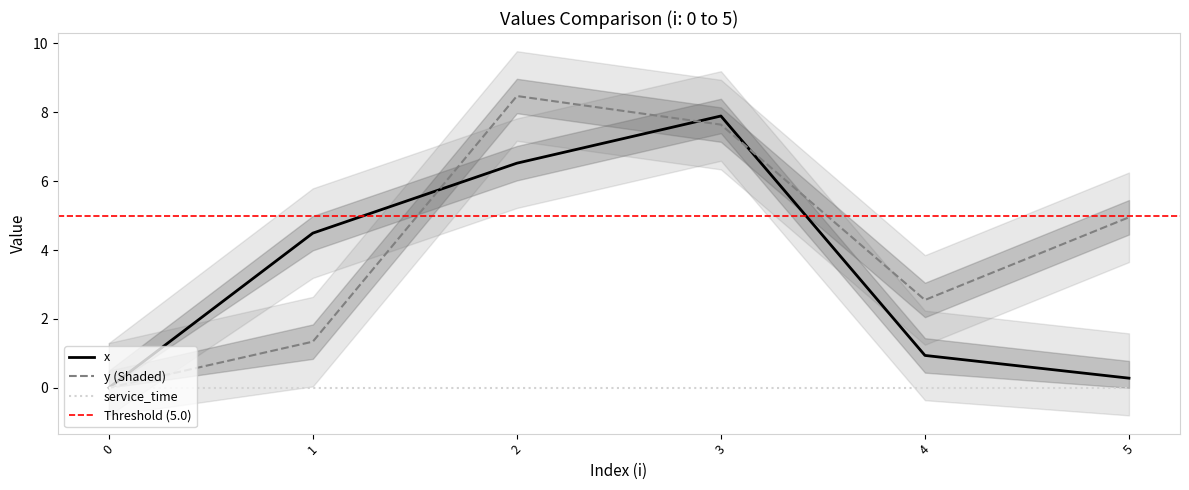

Rank the series at 0 from highest to lowest value.

x, y